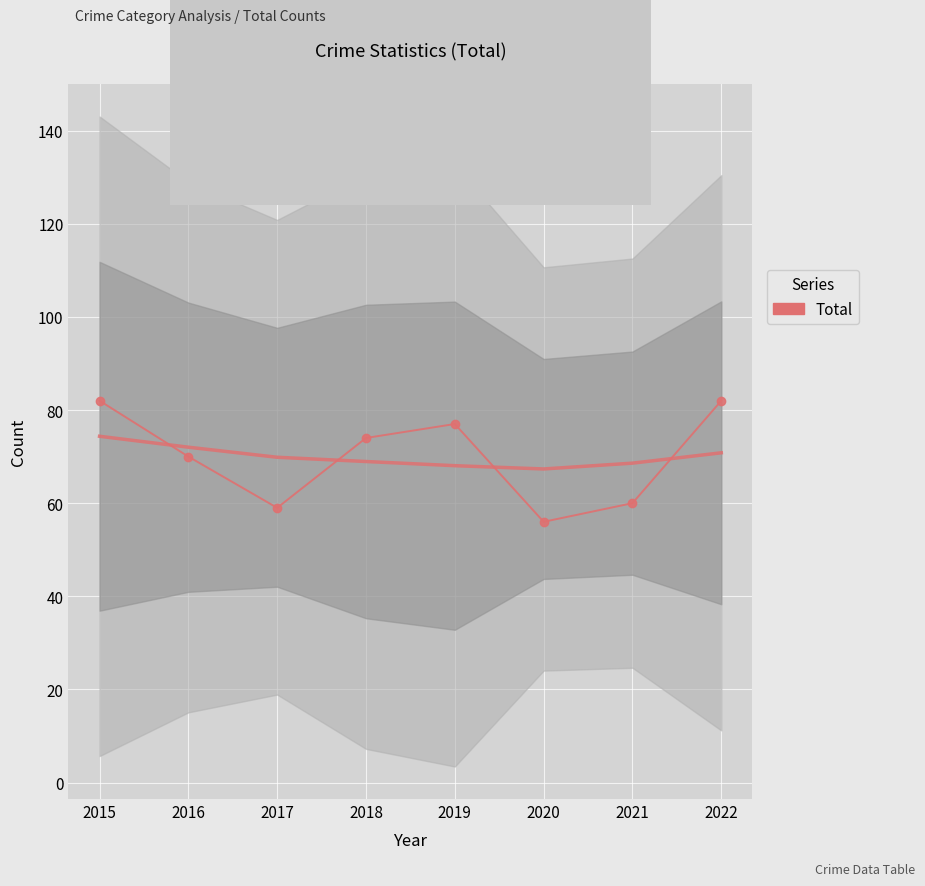

The value at 2020 is 56. True or false?

True